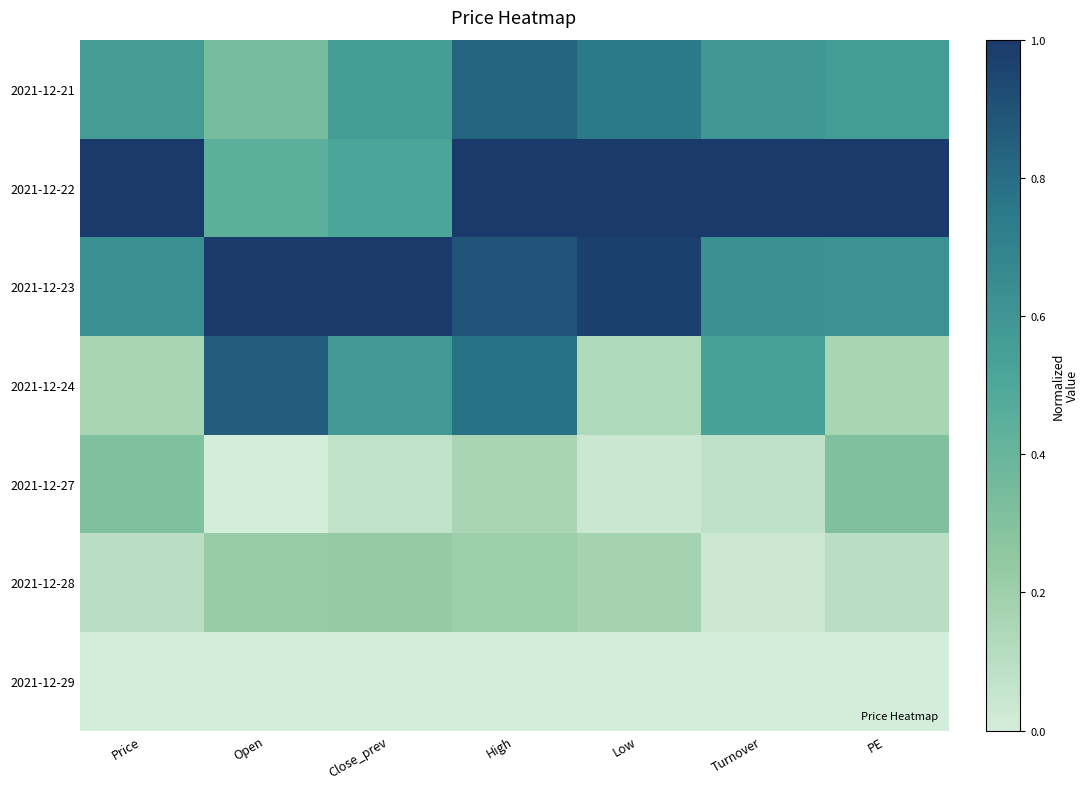

Which label corresponds to the smallest value in the chart?

Price